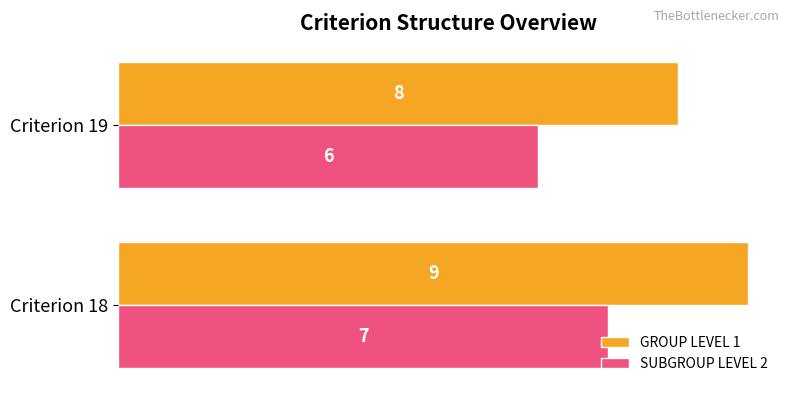

What is the highest value of the SUBGROUP LEVEL 2 series?

7